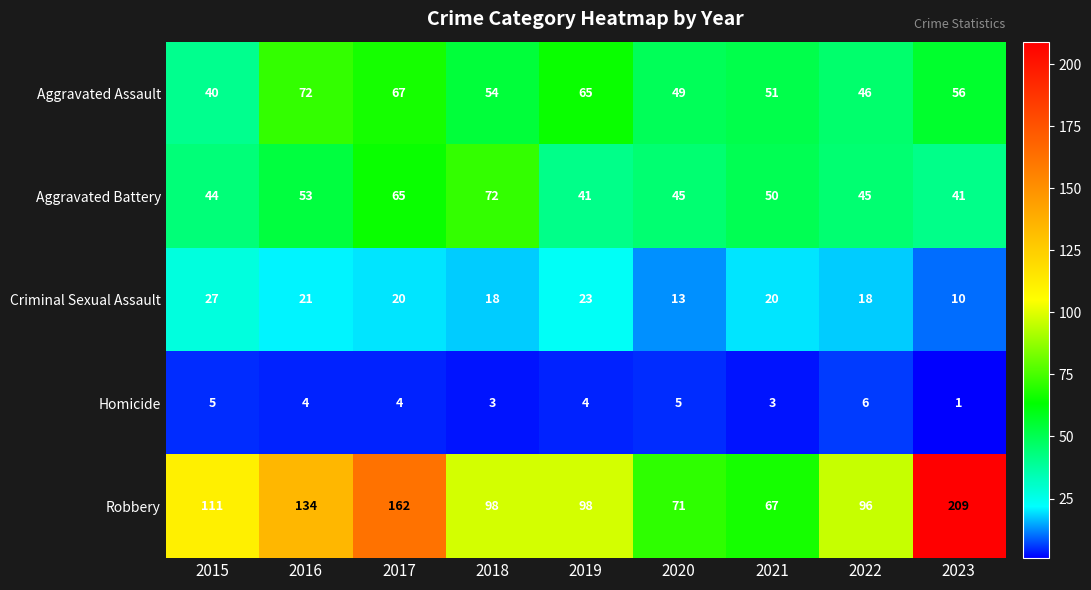

Which series has the widest spread of values?

Robbery